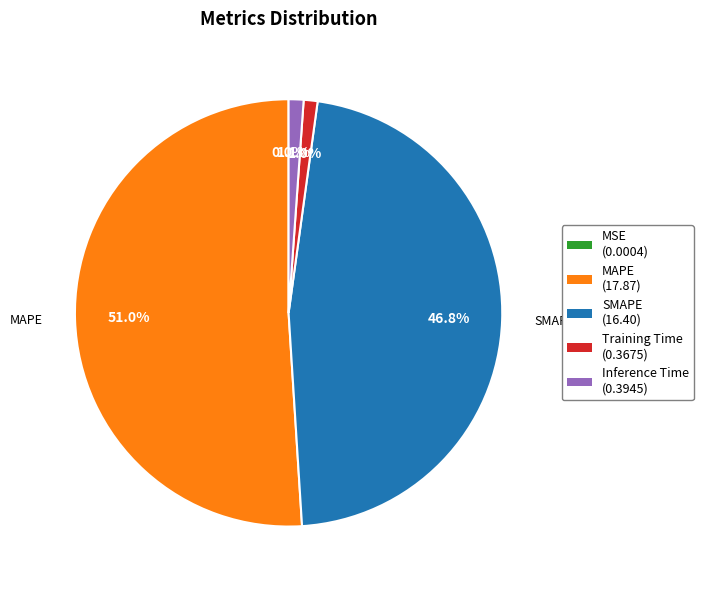

Does any single category account for the majority?

Yes